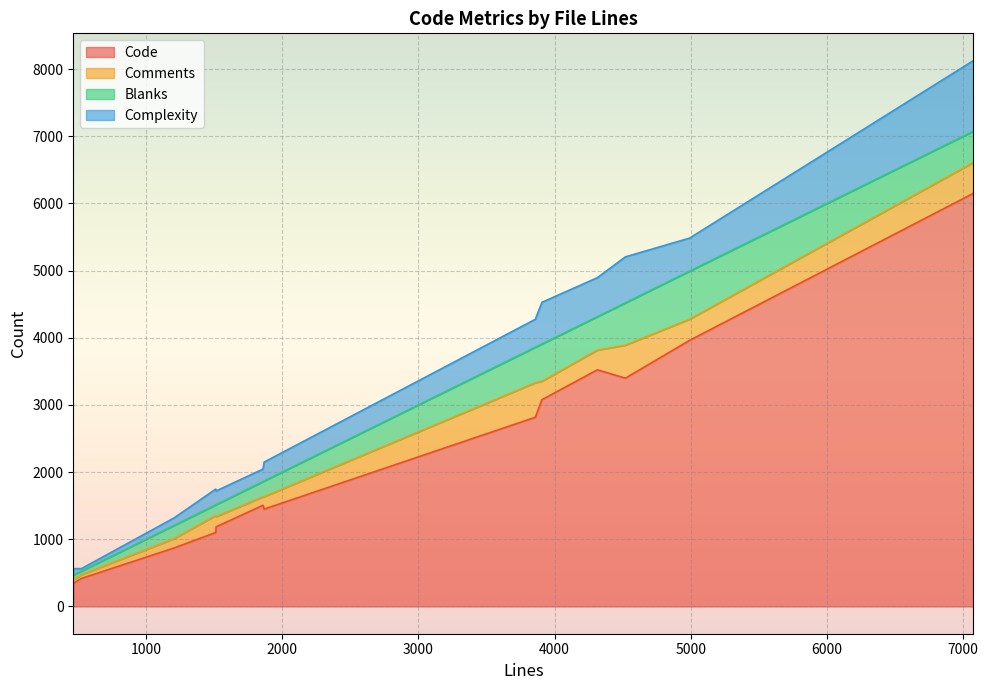

At which label does Complexity reach its peak?

7075